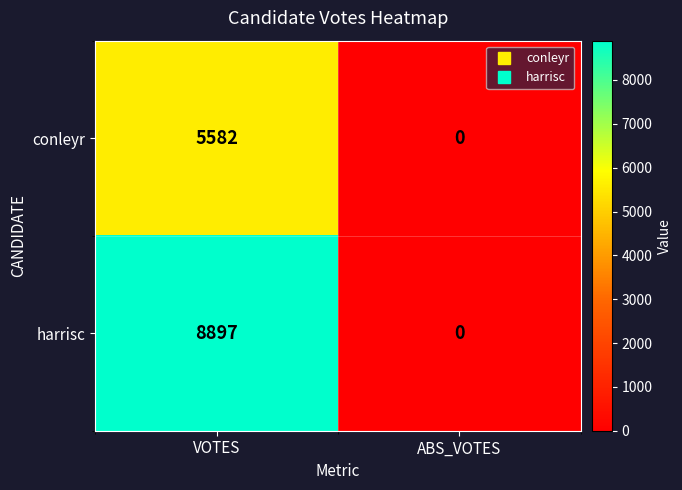

The conleyr series shows 5582 at VOTES. True or false?

True